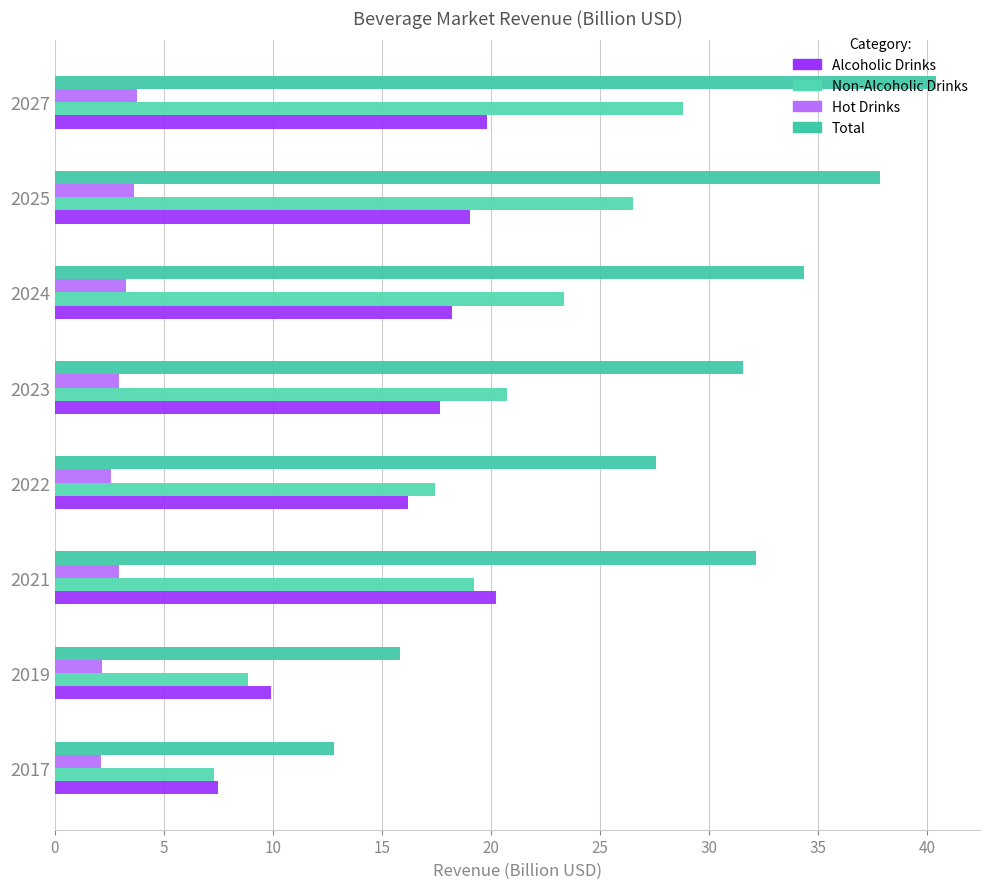

What is the average value of the Non-Alcoholic Drinks series?

19.0